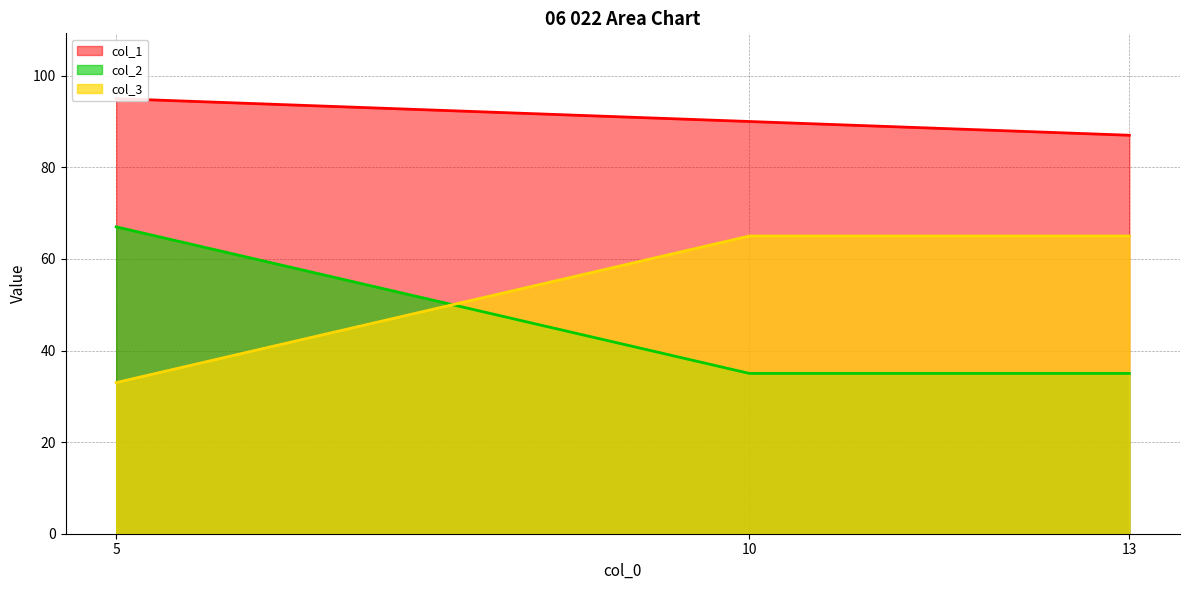

Which series changed the most between 5 and 13?

col_2